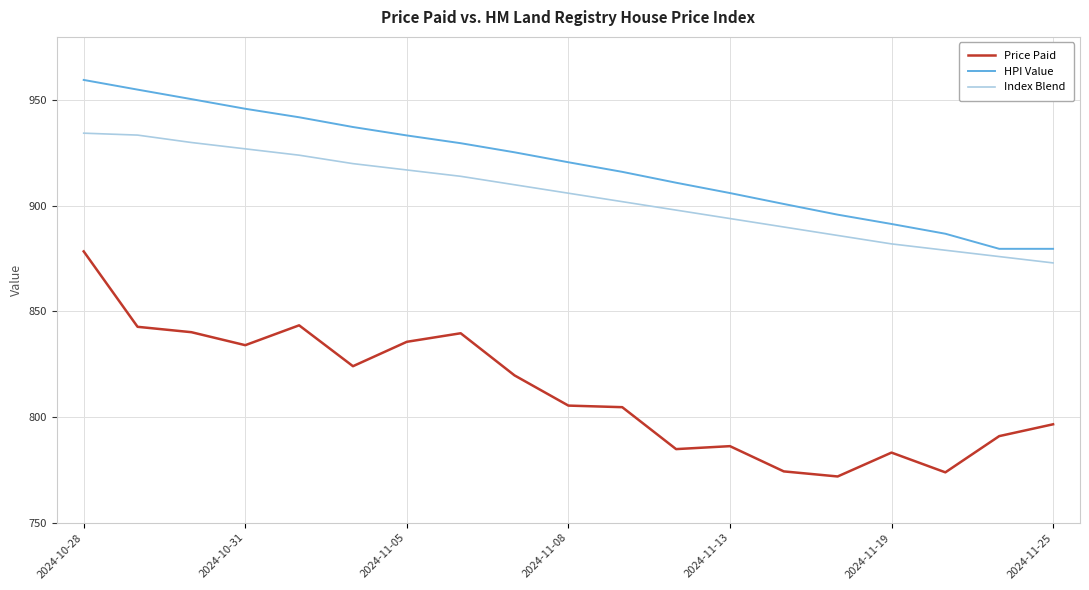

Which series has the largest total across all categories?

HPI Value